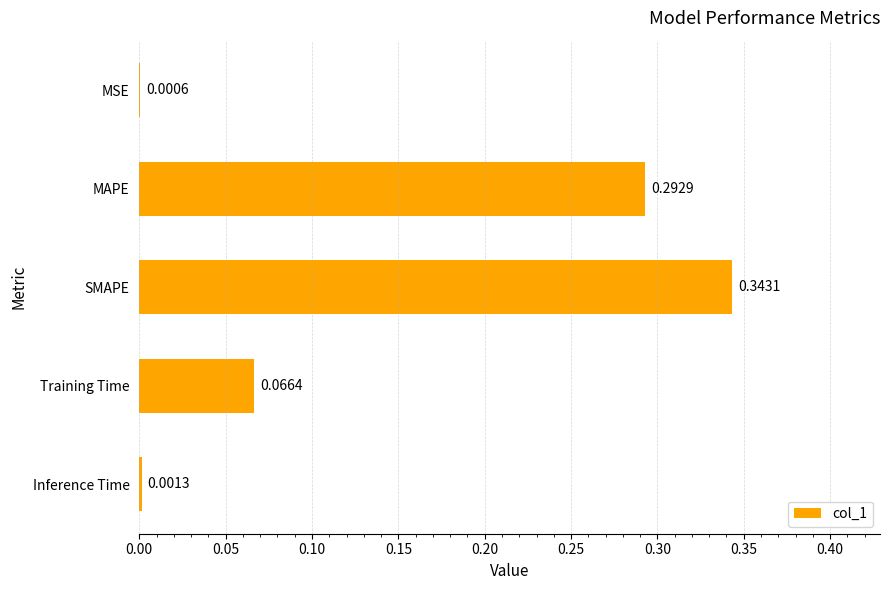

Which label corresponds to the largest value in the chart?

SMAPE